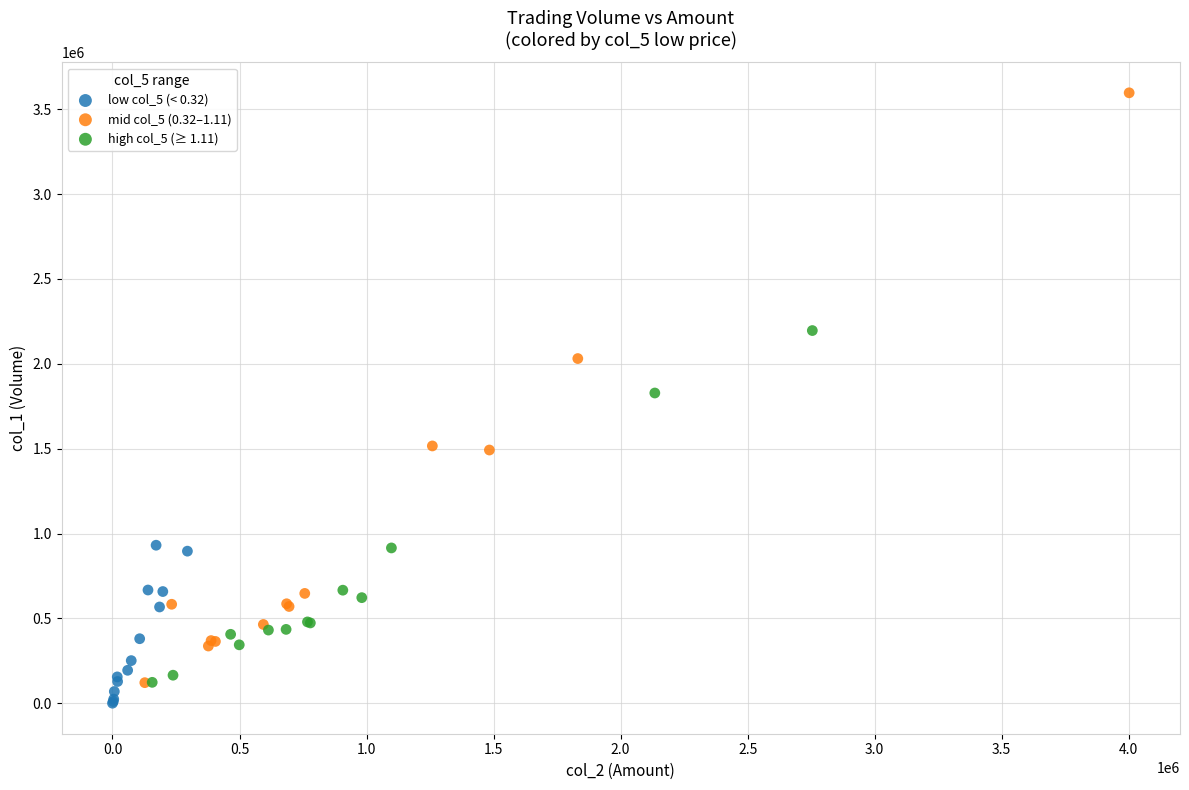

Which series has the largest Y range (max minus min)?

mid col_5 (0.32–1.11)